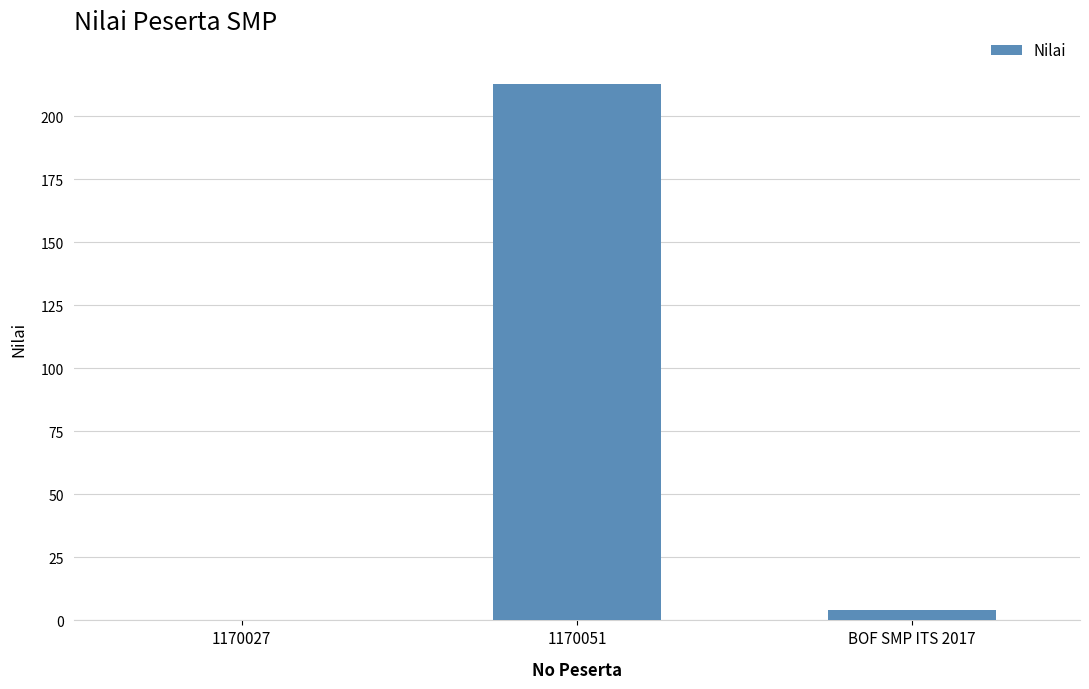

What is the average value?

72